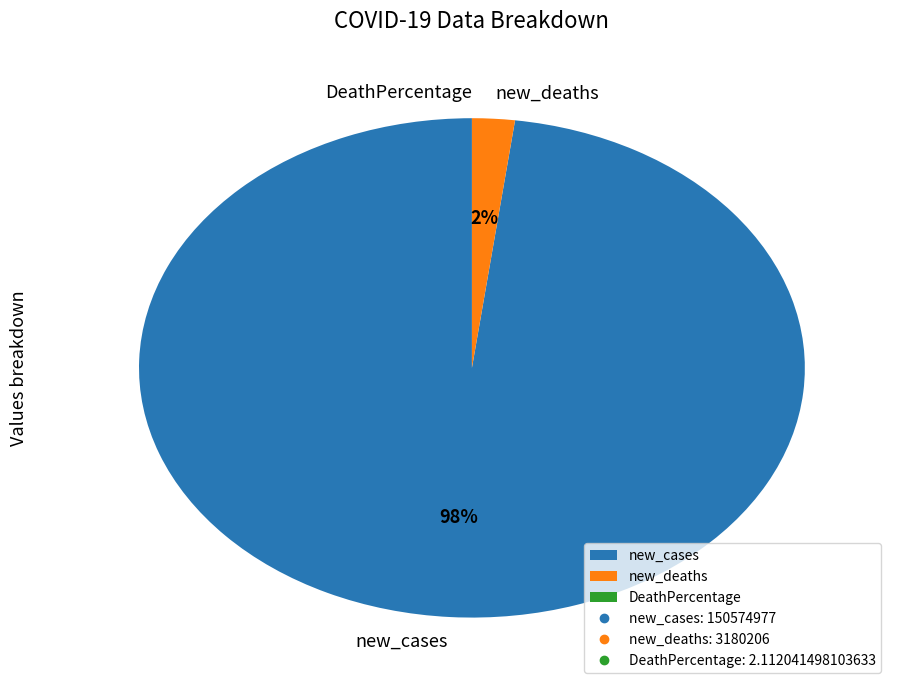

What percentage is the new_deaths slice, to the nearest percent?

2%